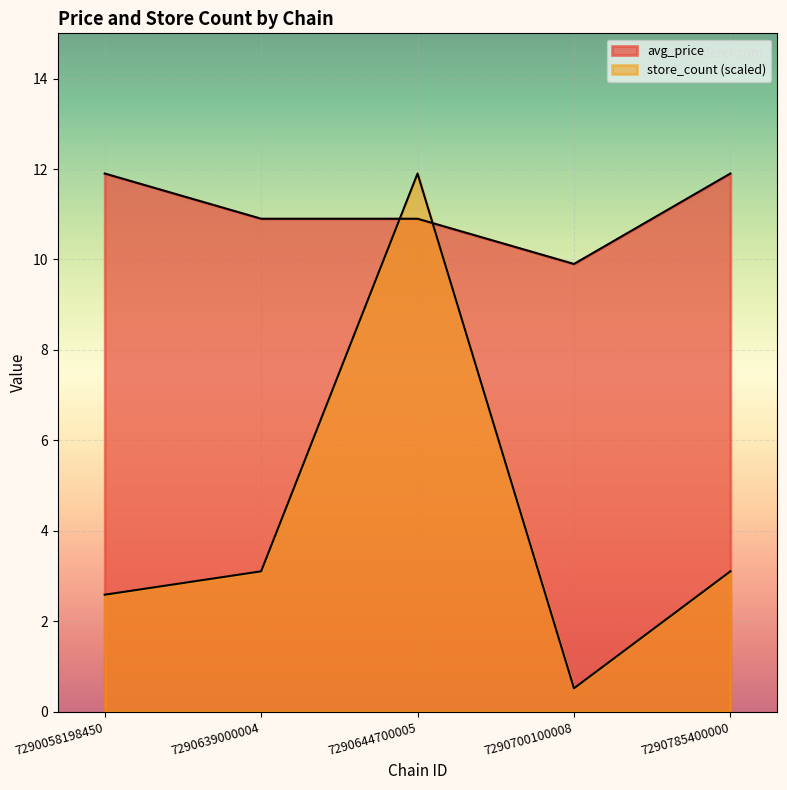

What is the sum of the avg_price values at 7290639000004 and 7290785400000?

22.8